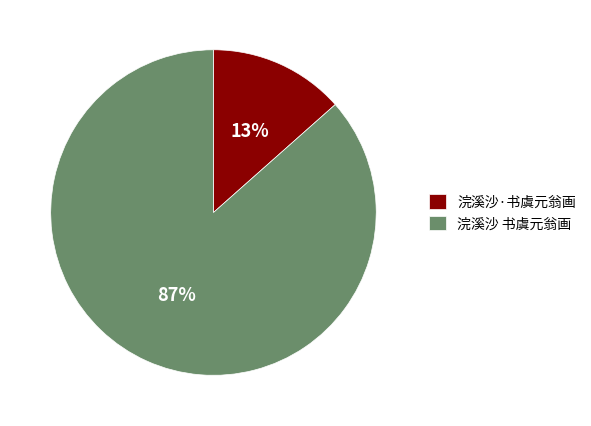

Between 浣溪沙·书虞元翁画 and 浣溪沙 书虞元翁画, which is larger?

浣溪沙 书虞元翁画